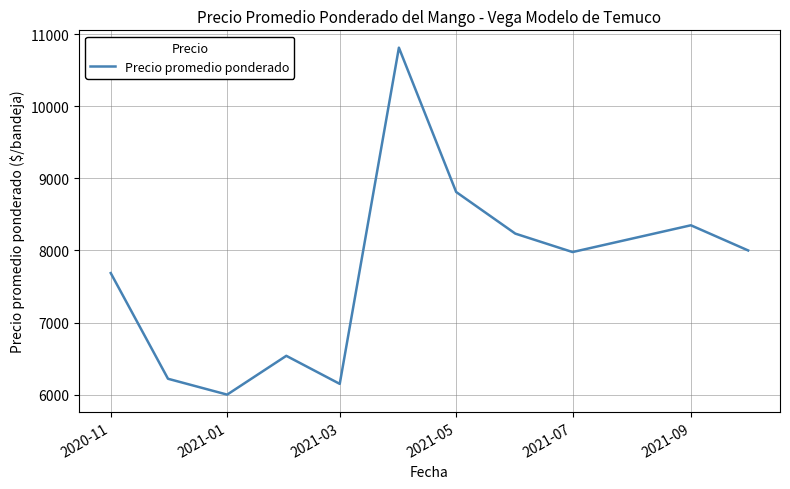

What is the difference between the maximum and minimum values?

4812.5